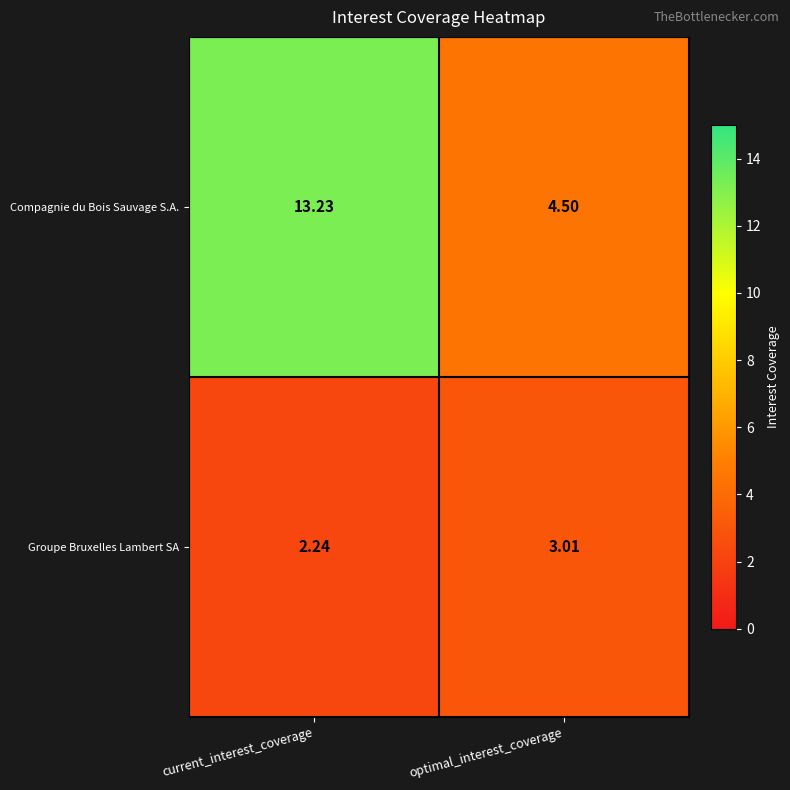

At which category does the chart reach its peak across all series?

current_interest_coverage